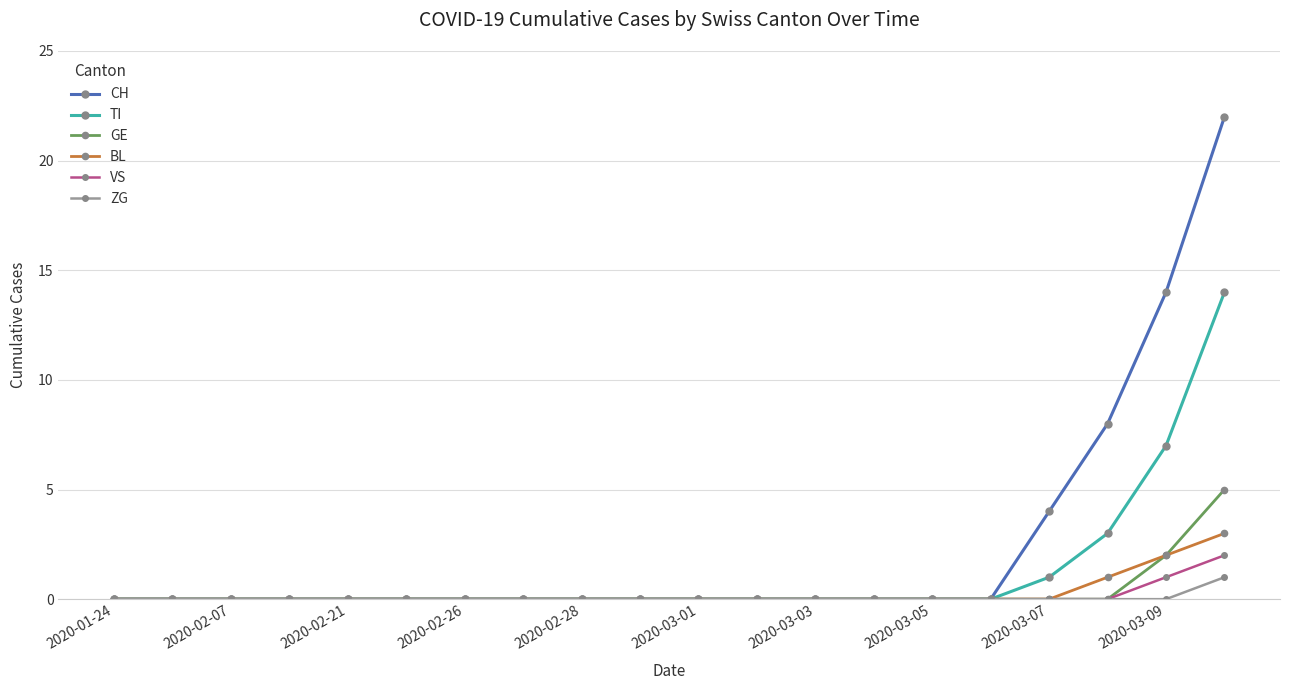

What is the greatest value displayed?

22